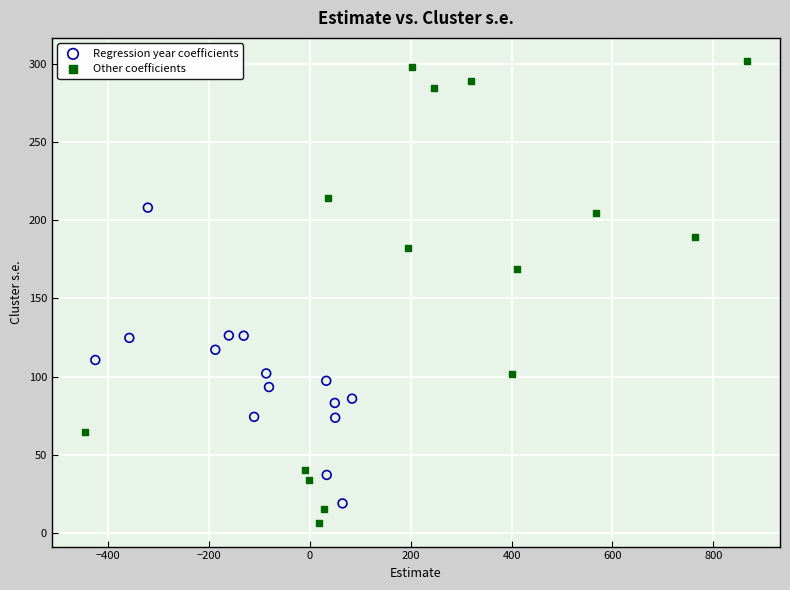

Which series reaches the maximum Y coordinate?

Other coefficients